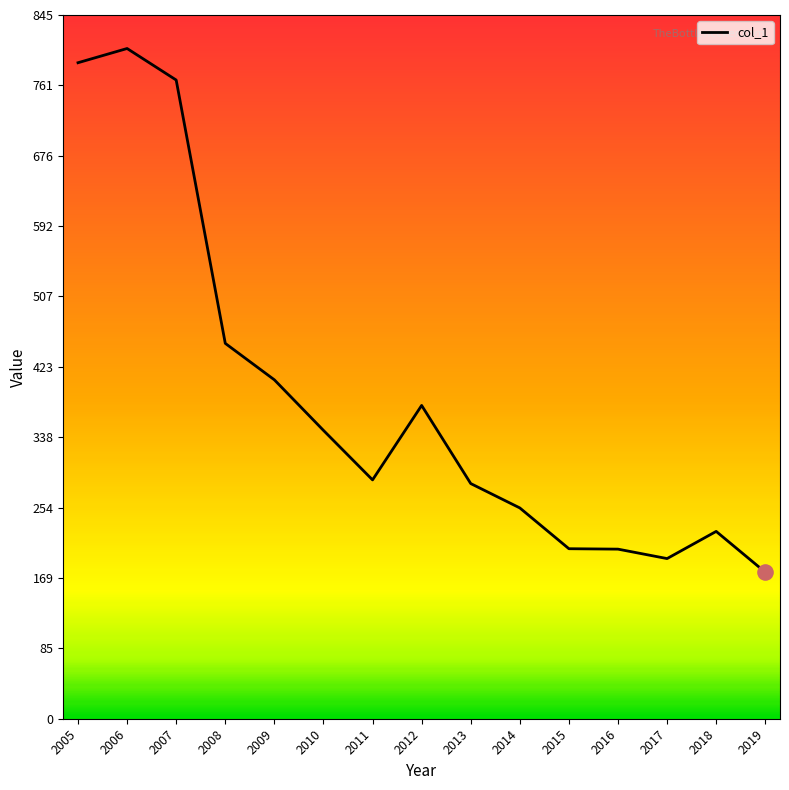

Approximately how many times larger is the value at 2012 compared to 2018?

1.7